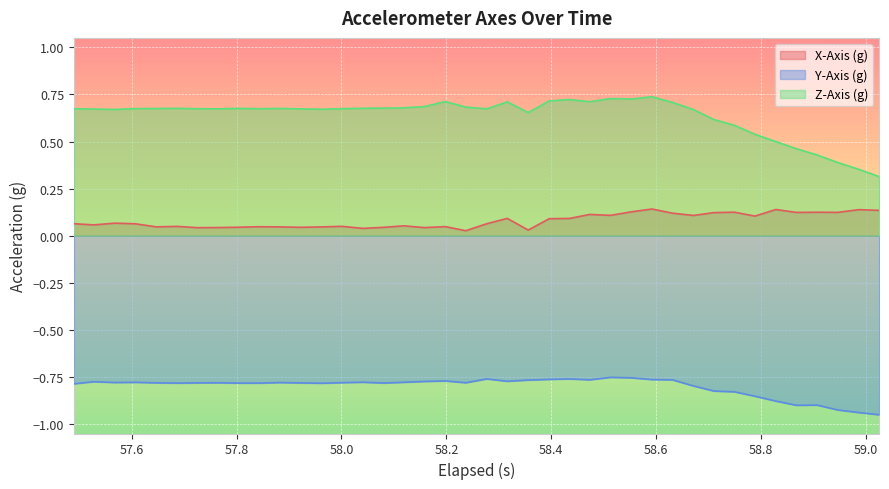

Which series has the largest range (max minus min)?

Z-Axis (g)